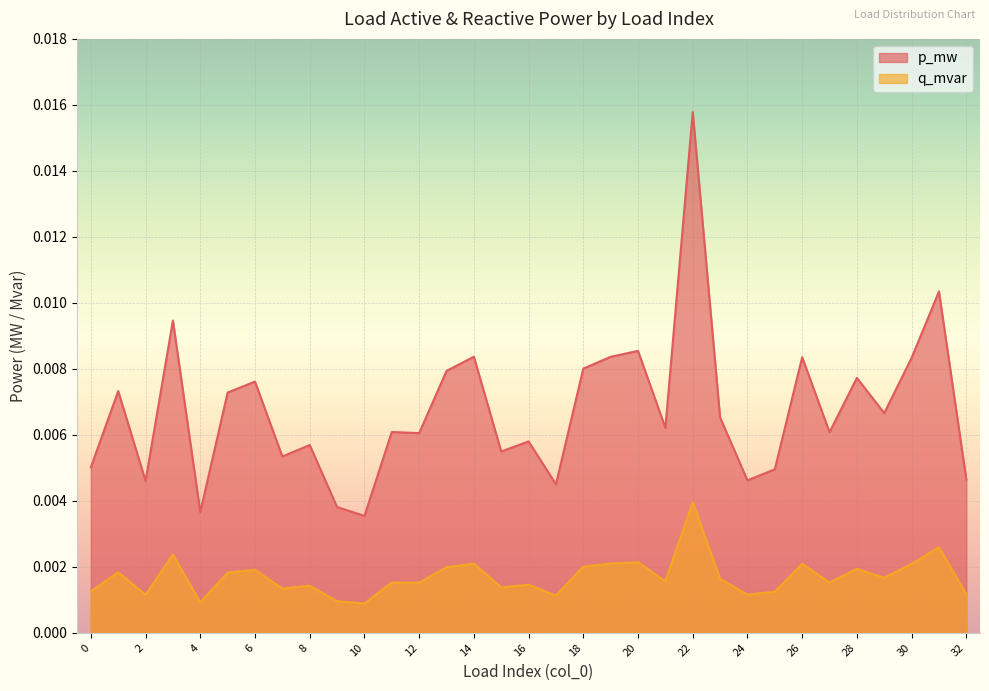

In p_mw, how many points are lower than both neighbors (excluding endpoints)?

11